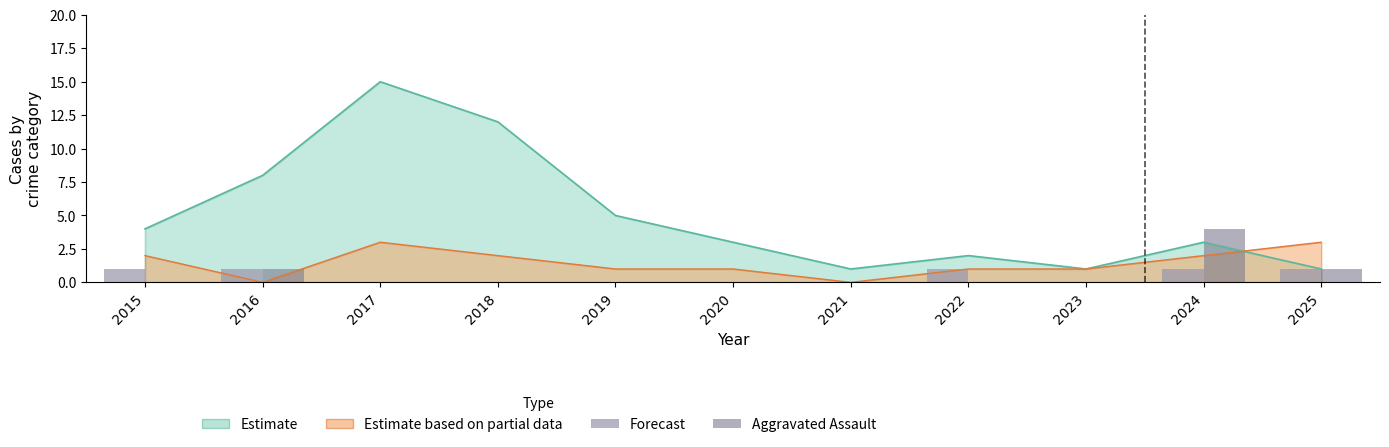

How many bars are there in each group?

2